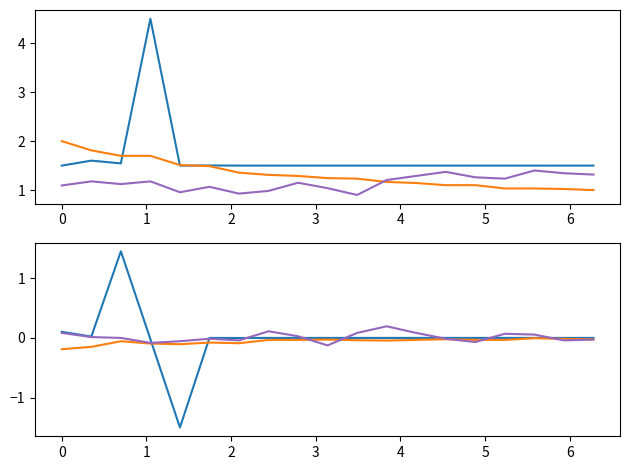

How many interior local peaks does the Alter series have?

5